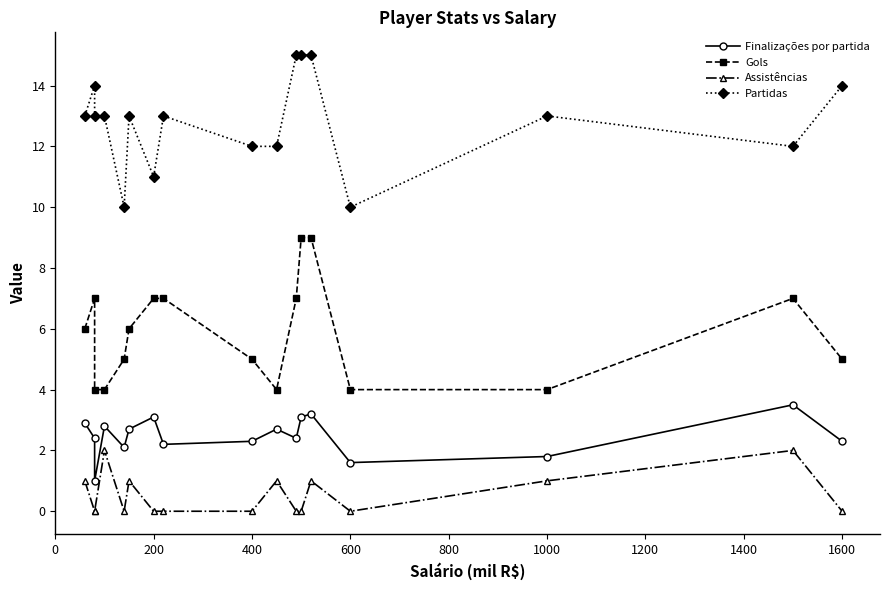

How many data points in Gols are less than 6?

8